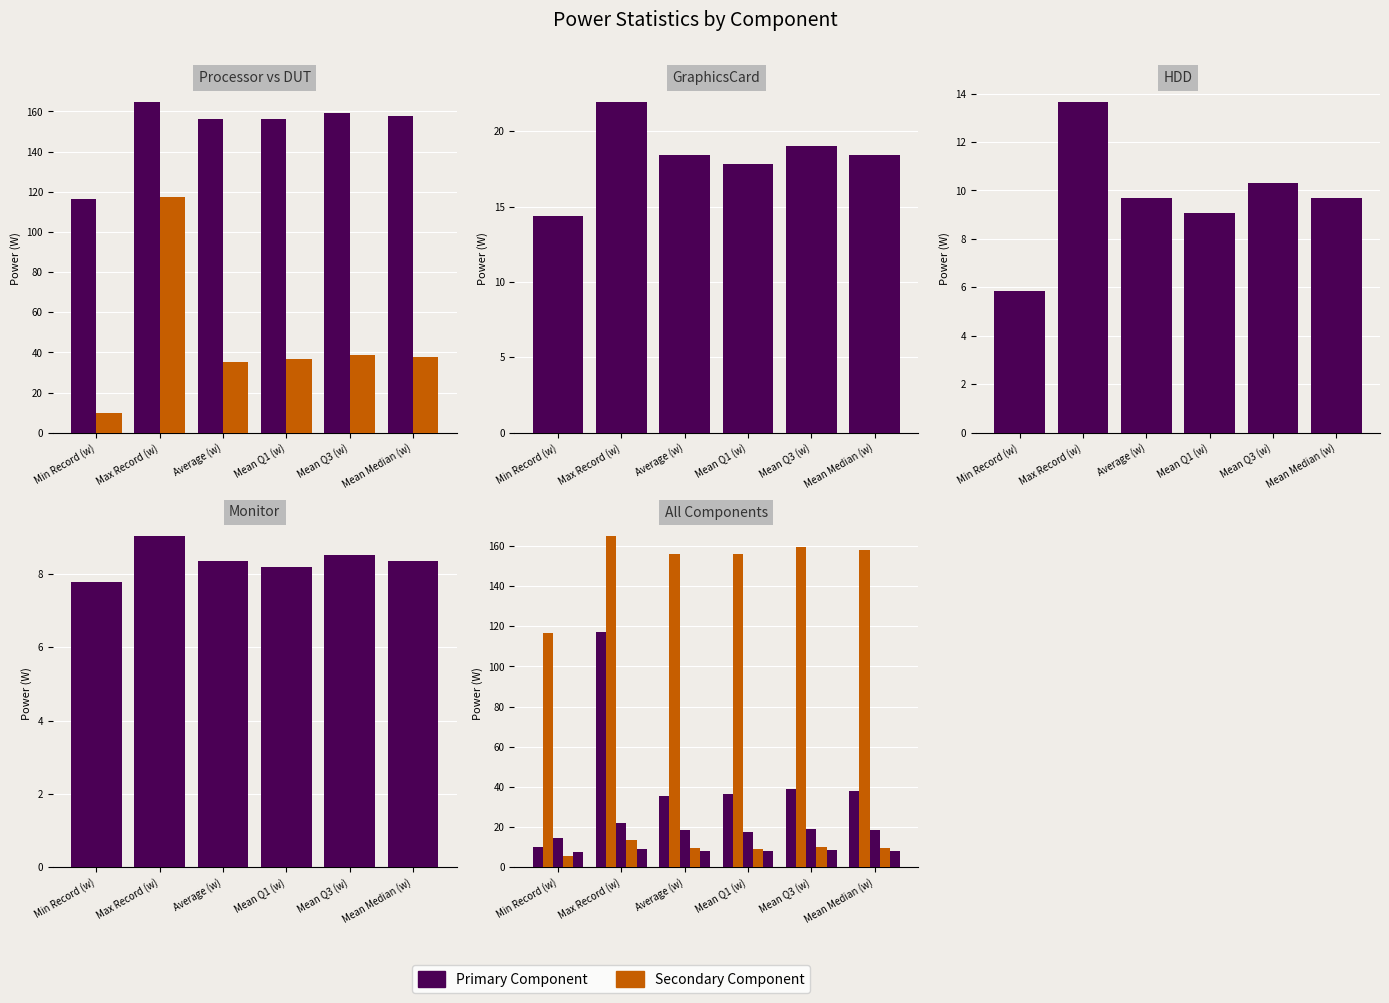

Between Average (w) and Mean Median (w), which series saw the biggest shift?

Processor